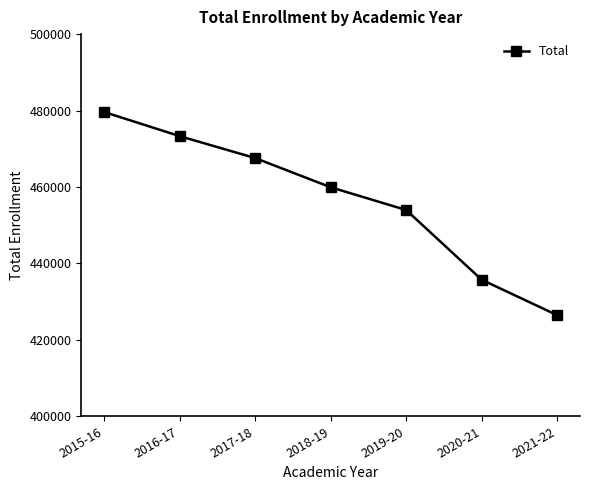

What position from the right is 2020-21?

2